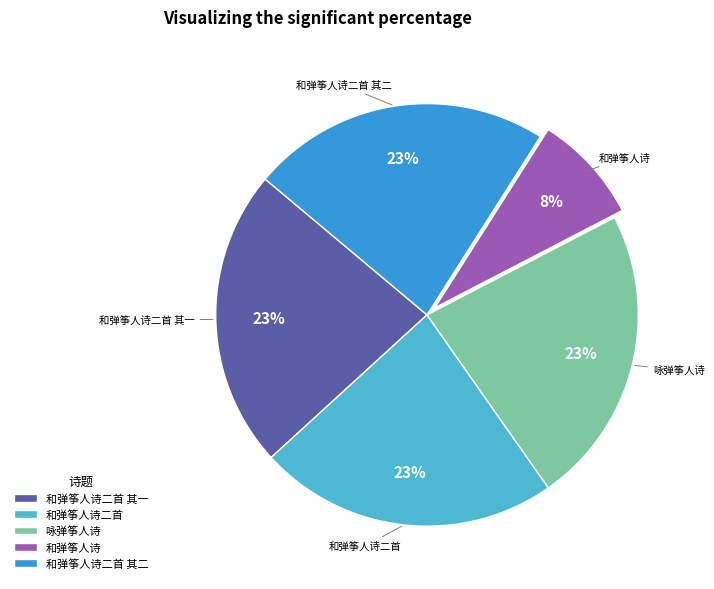

Between 和弹筝人诗二首 其二 and 和弹筝人诗, which is larger?

和弹筝人诗二首 其二